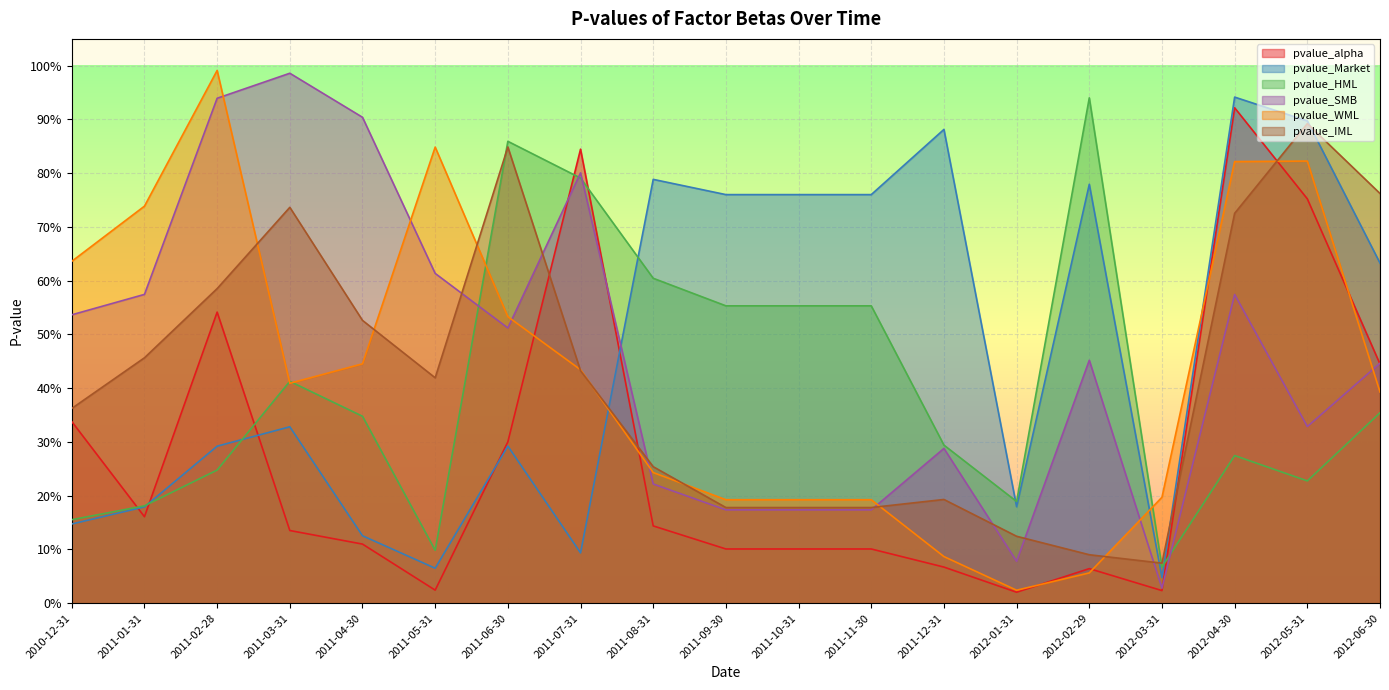

How many lines are shown in the chart?

6